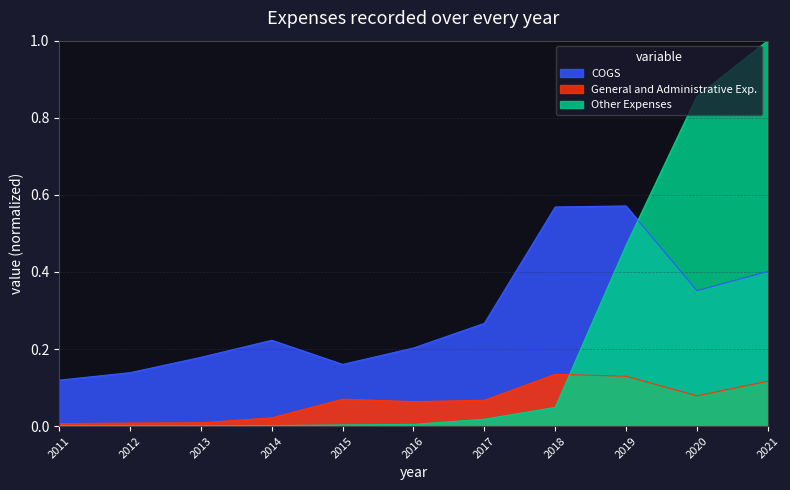

Is the value of General and Administrative Exp. at 2019 greater than the value of Other Expenses at 2011?

Yes